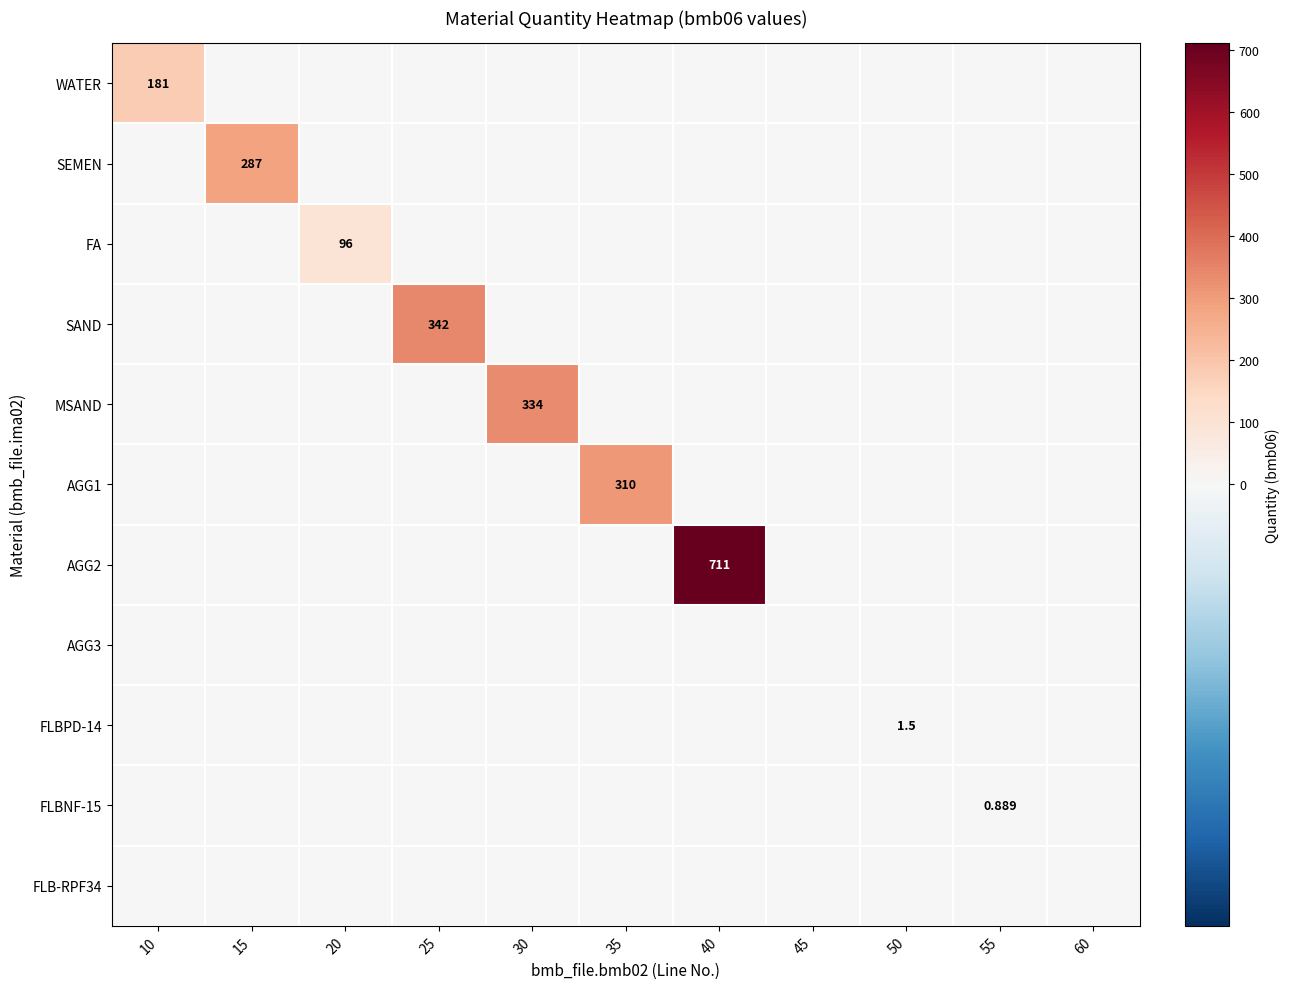

Which category has the highest value across all series?

40